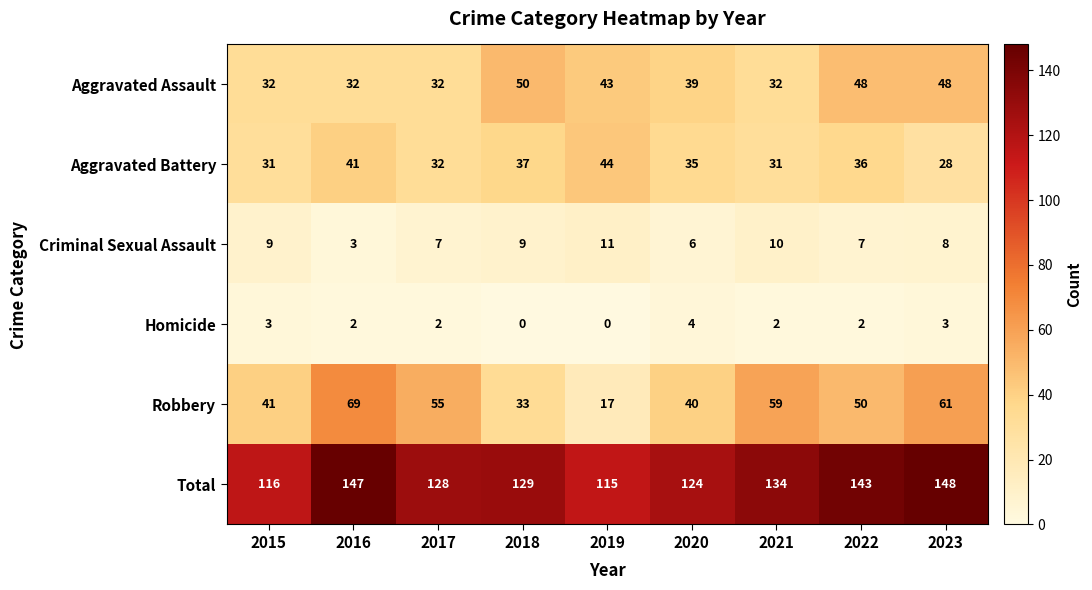

Is it true that Homicide equals 1 at 2020?

False